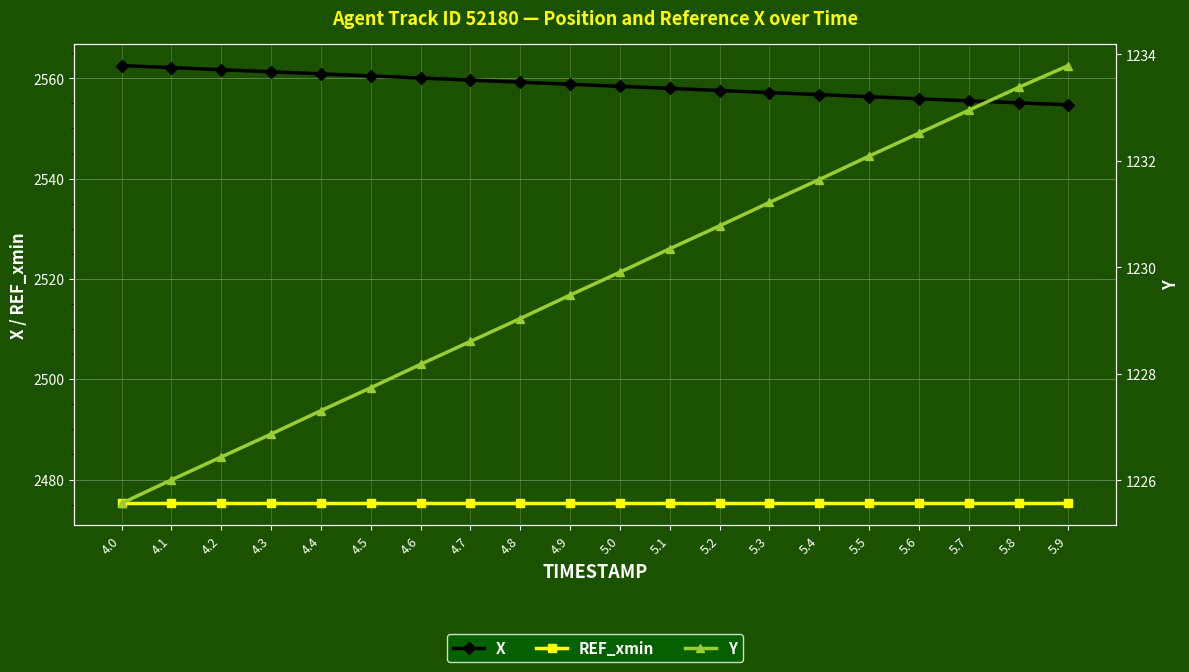

Is this an area chart (filled region under the line)?

No